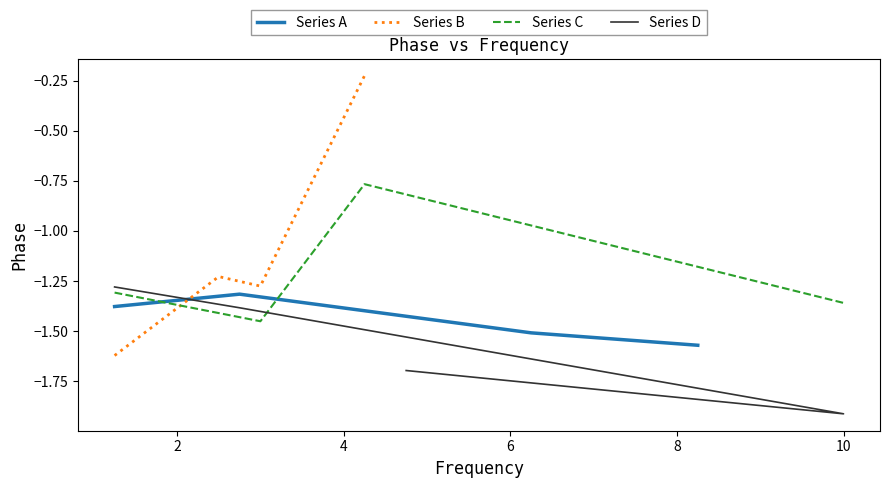

What are all the series names shown in the legend?

Series A, Series B, Series C, Series D